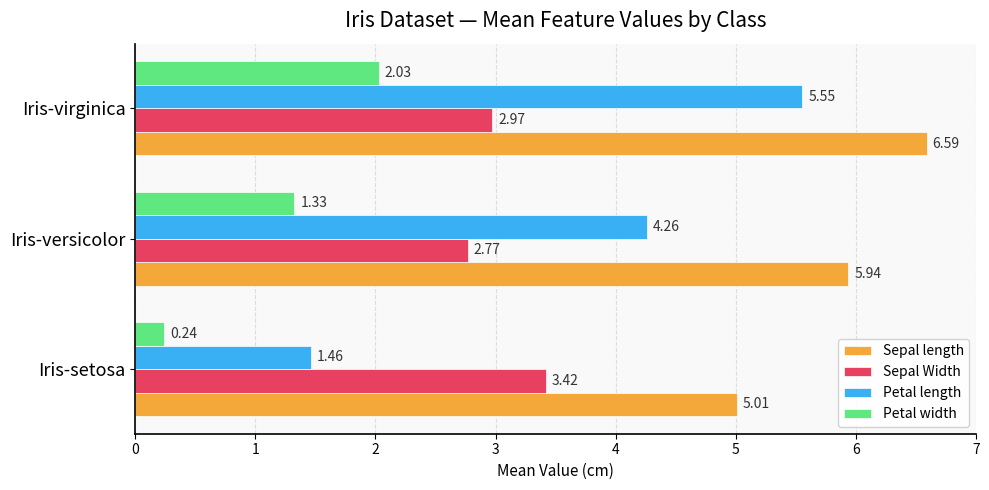

What is the difference between the maximum and minimum values in the Sepal length series?

1.6